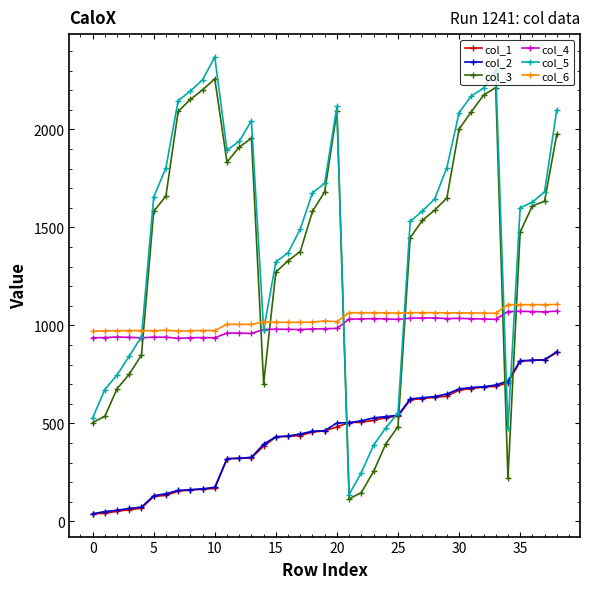

True or false: col_6 and col_4 intersect in this chart.

False